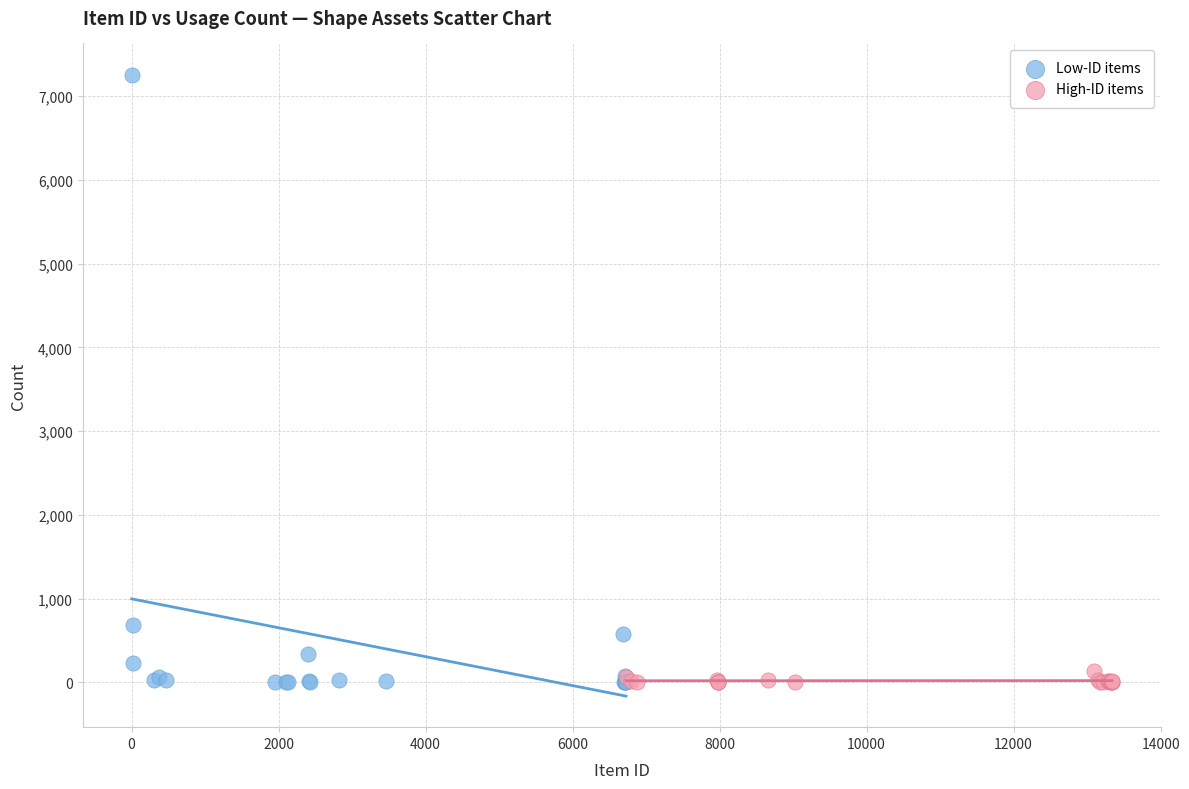

Which series has the widest spread of Y values?

Low-ID items